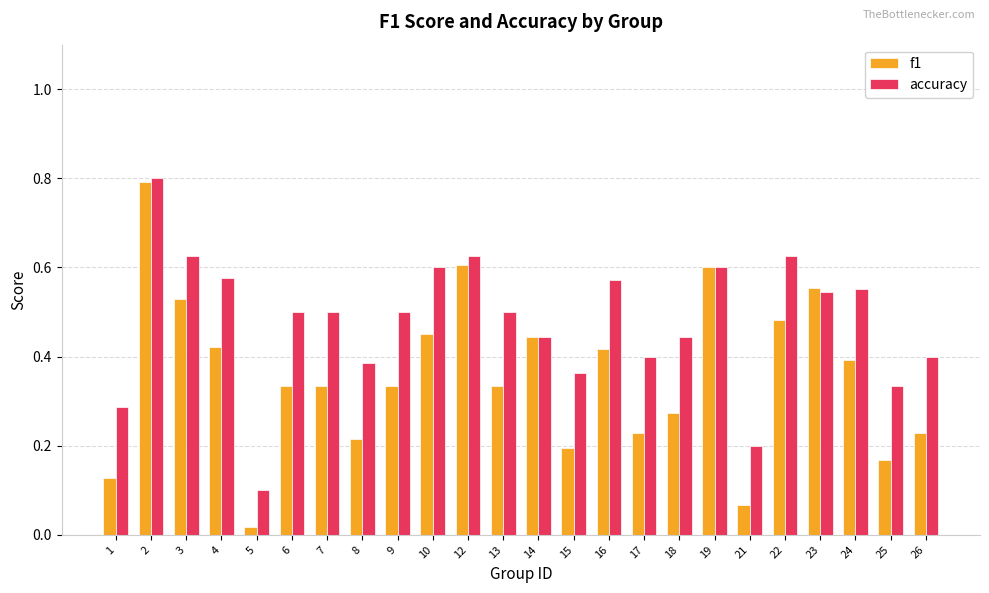

Which series has the largest range (max minus min)?

f1